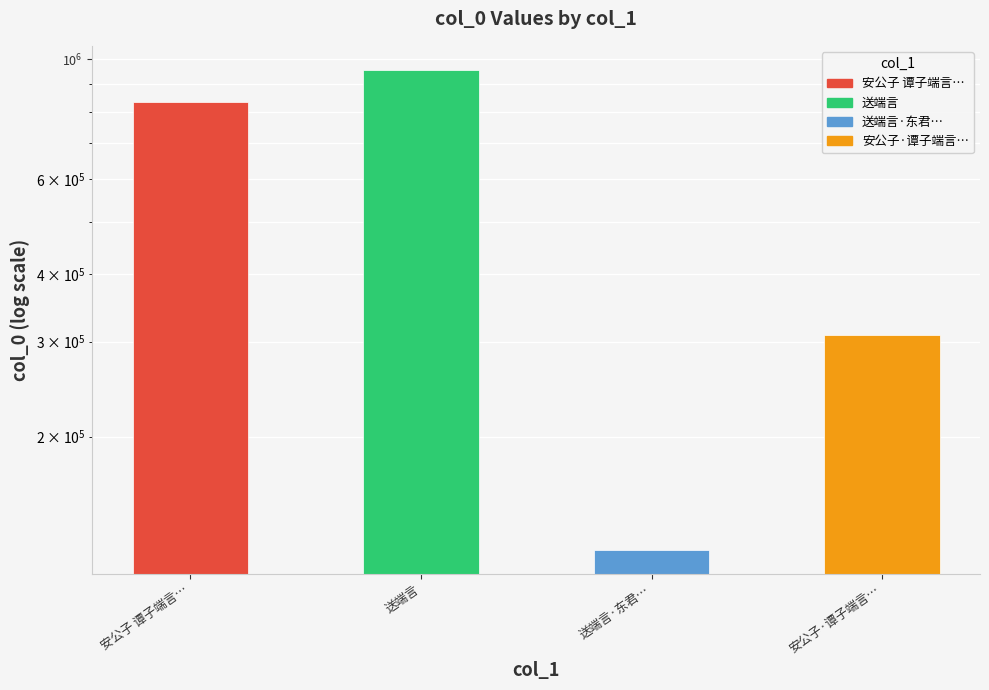

Reading left to right, transcribe all the data shown in this chart.

832313	956045	123508	308432